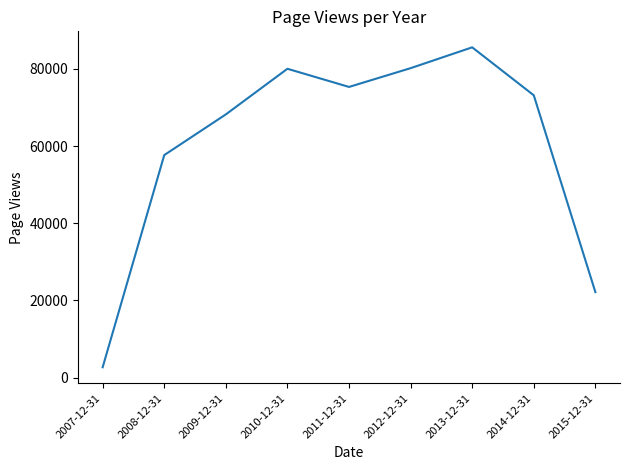

What is the difference between the maximum and minimum values?

82911